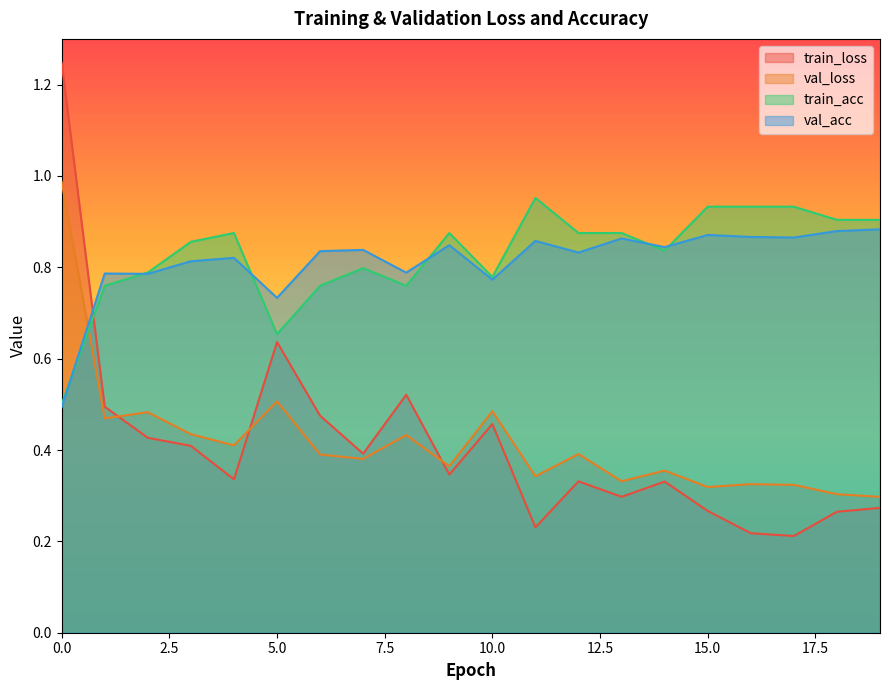

At how many categories does at least one series exceed 0?

20